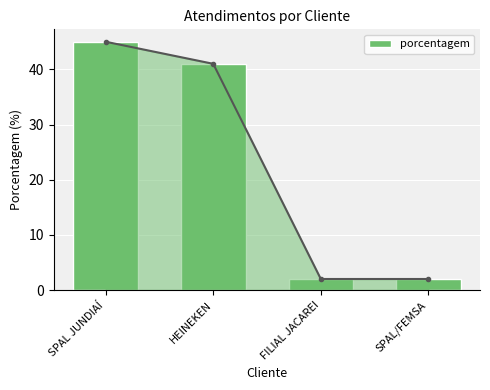

Count the number of categories in the chart.

4